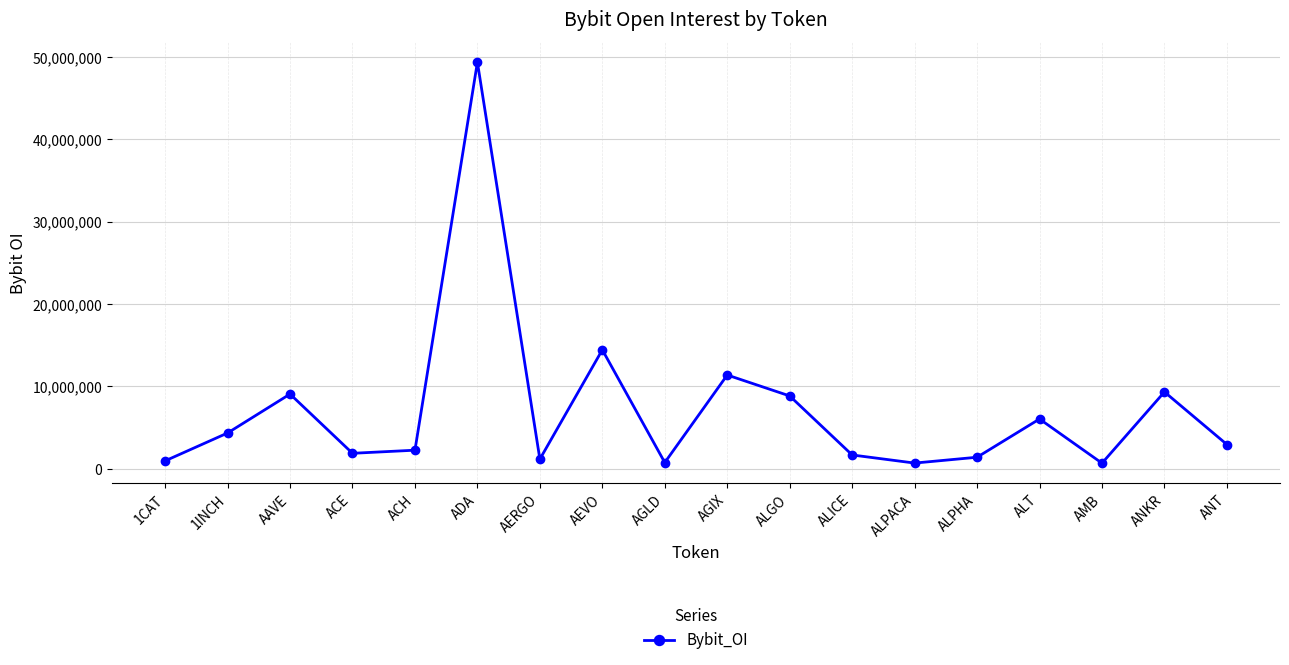

At which label is the value closest to 25023827?

AEVO